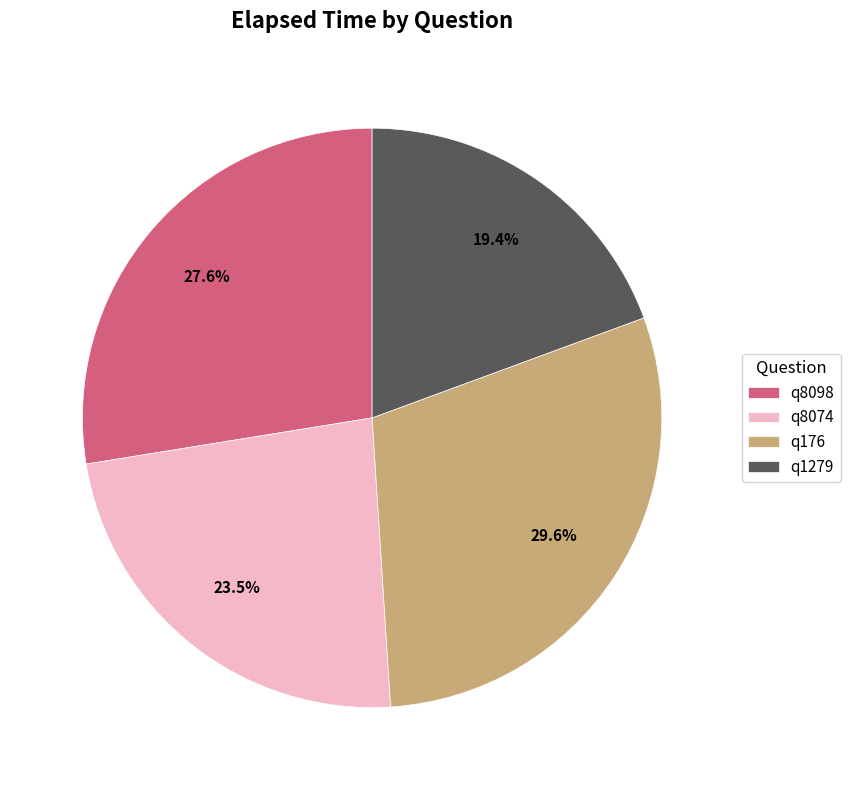

What is the smallest slice in the pie chart?

q1279